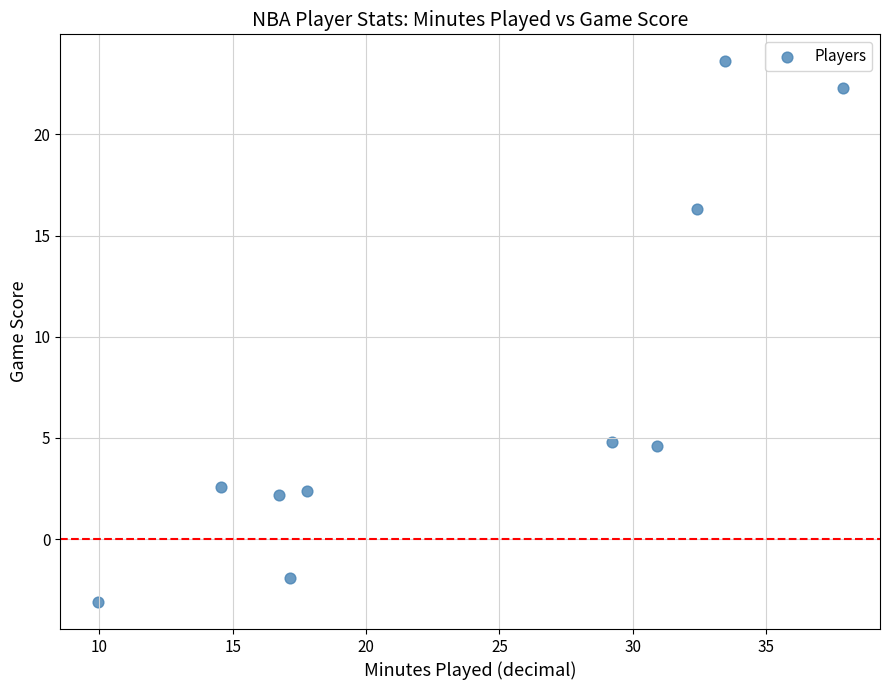

What is the average X value?

24.0